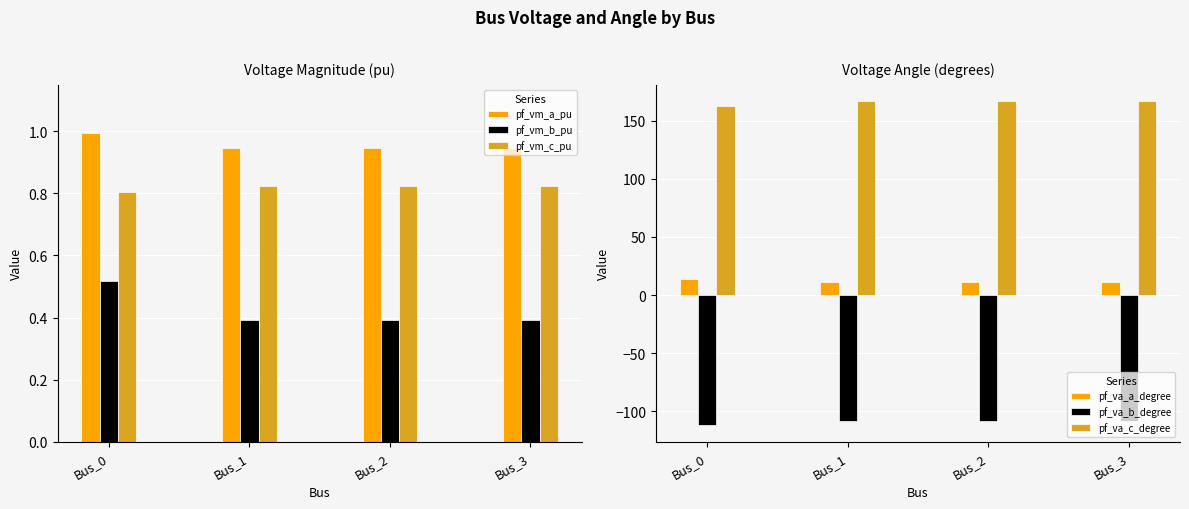

Is it true that pf_vm_b_pu equals 0.4 at Bus_2?

True